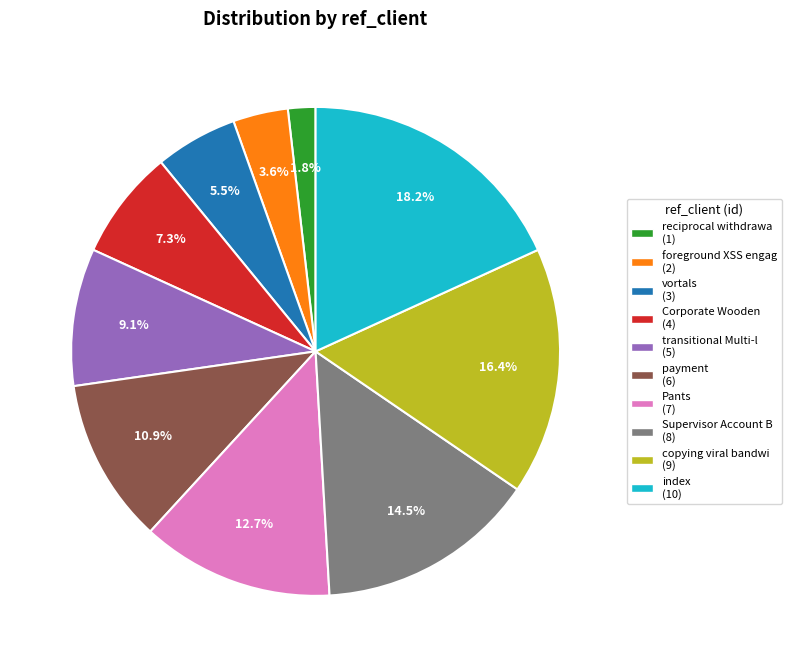

To the nearest percent, what is the difference between the transitional Multi-l and vortals slice percentages?

4%